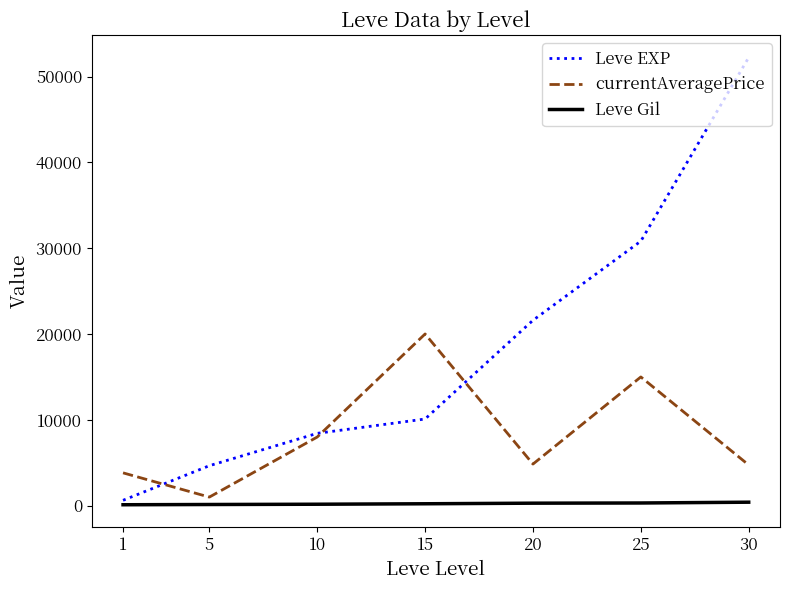

Which series changed the most between 1 and 25?

Leve EXP